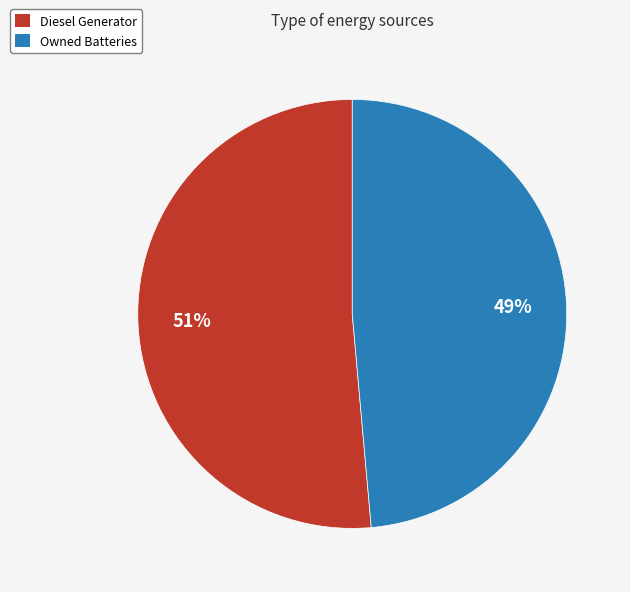

Is the sum of Owned Batteries and Diesel Generator greater than half?

Yes